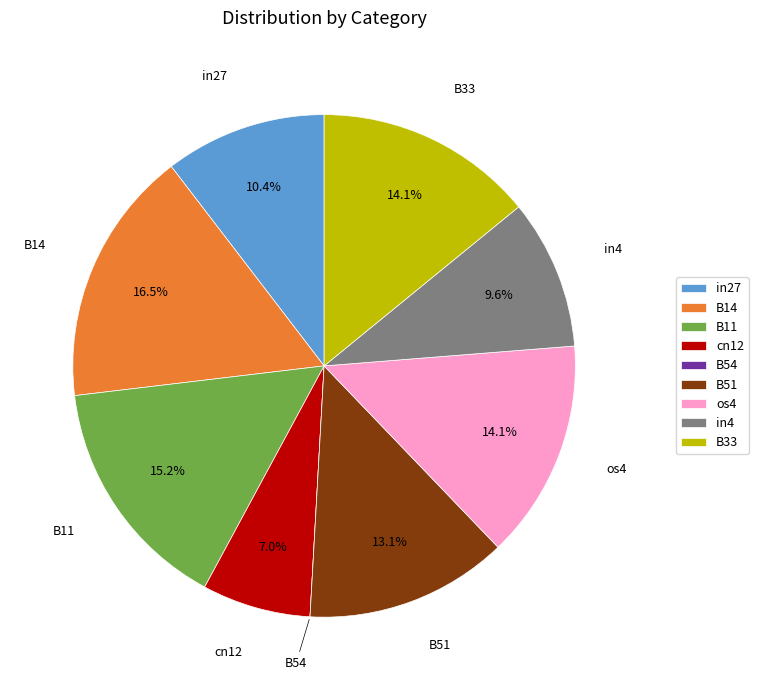

What percentage is the in27 slice, to the nearest percent?

10%